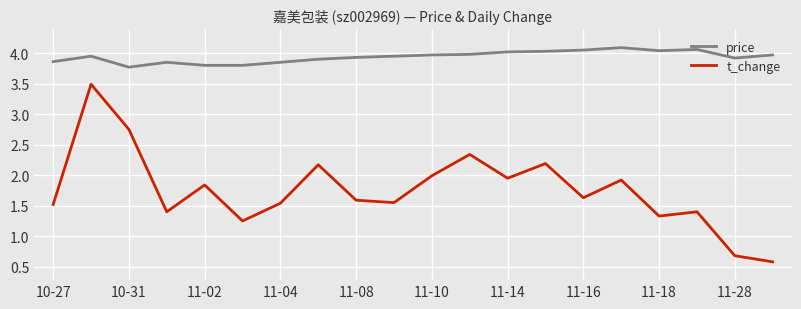

What is the average value of the t_change series?

1.8